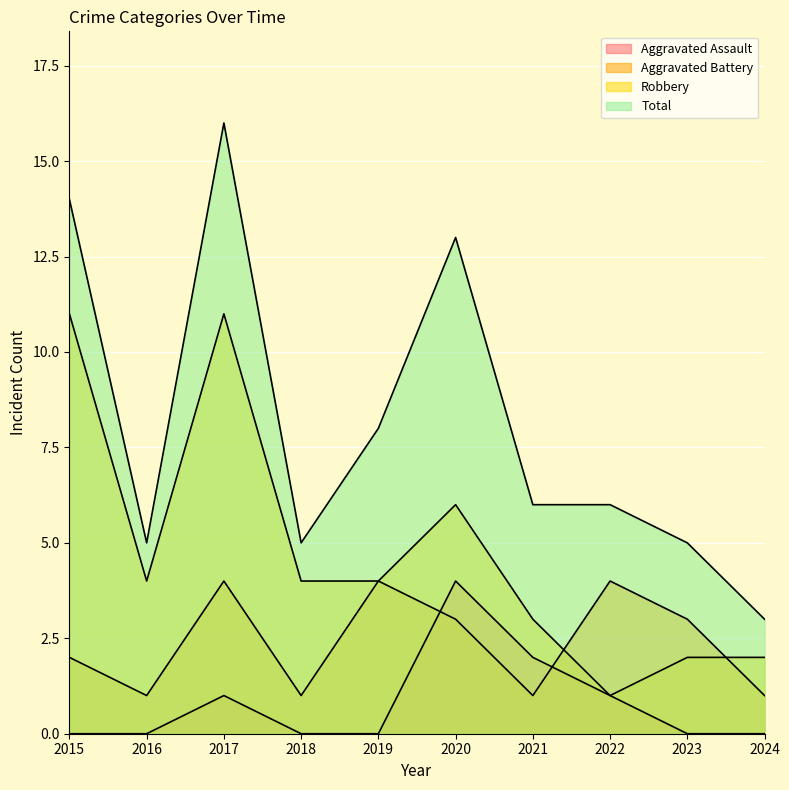

How many lines are shown in the chart?

4